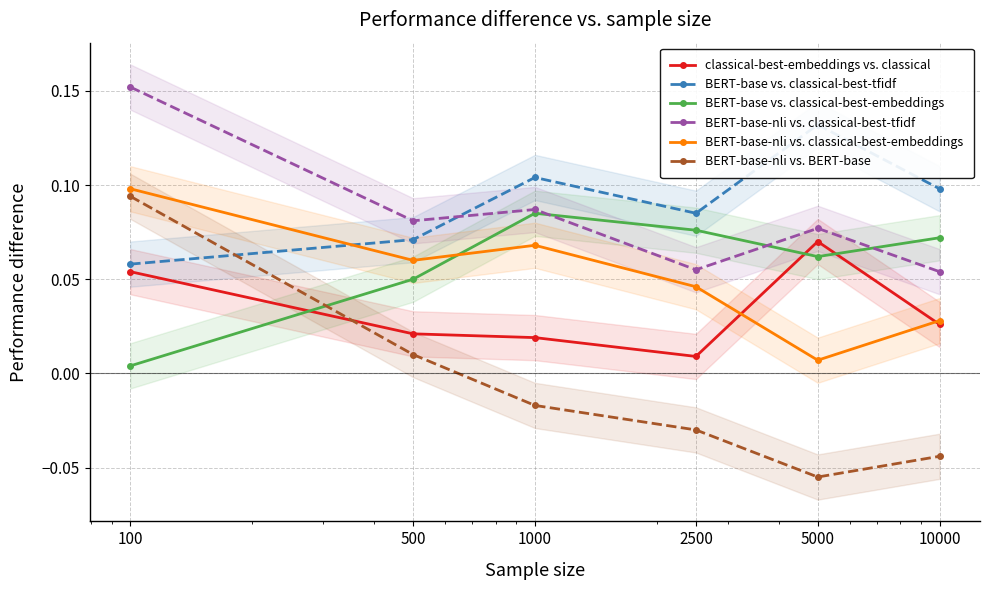

Between 10000 and 100, which is larger?

100